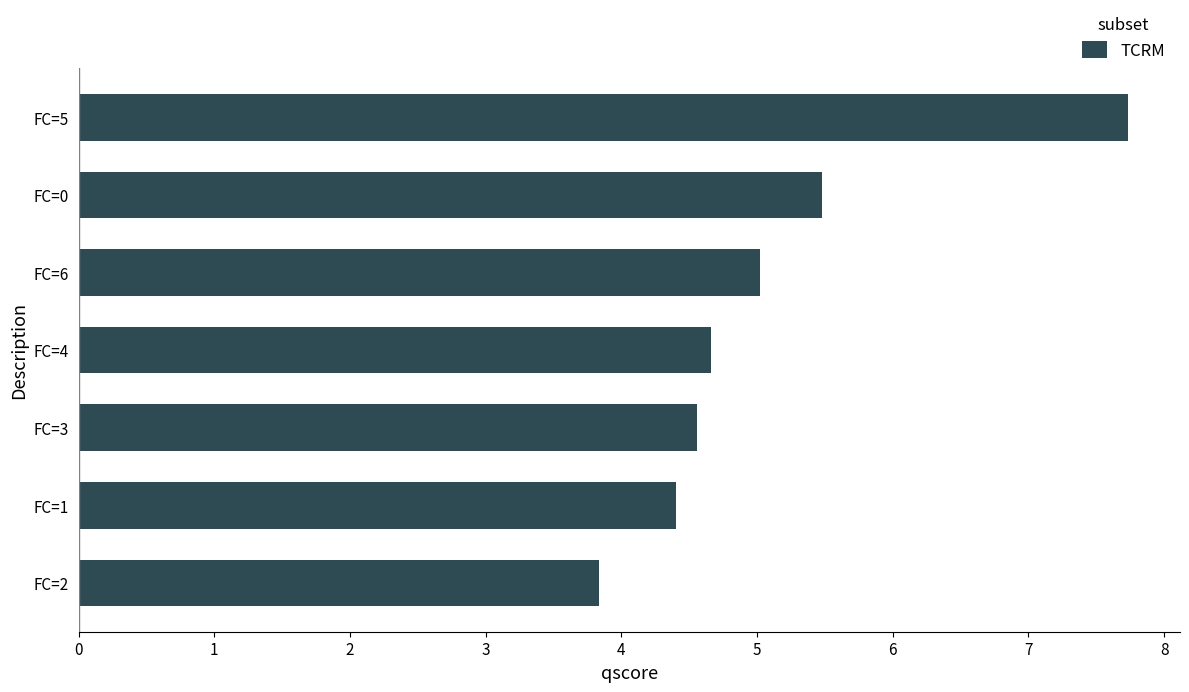

What is the approximate value at FC=0?

5.5